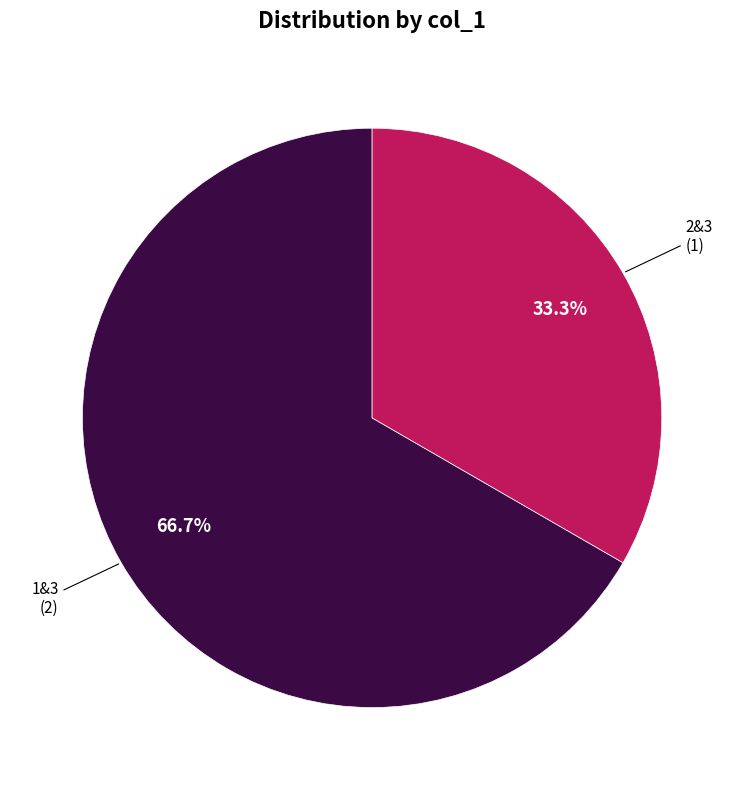

Does any single category account for the majority?

Yes